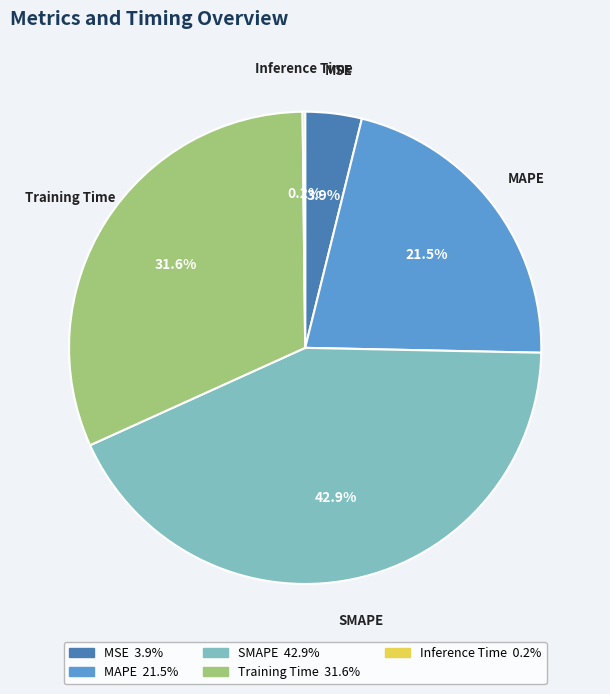

The SMAPE slice represents 29% of the pie. True or false?

False